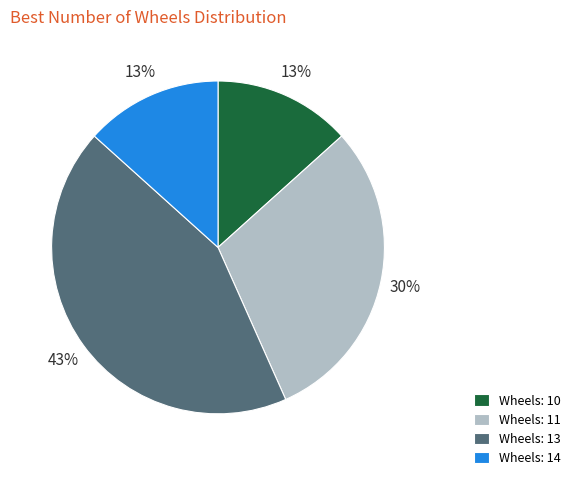

Approximately how many times larger is the value at Wheels: 11 compared to Wheels: 13?

0.7